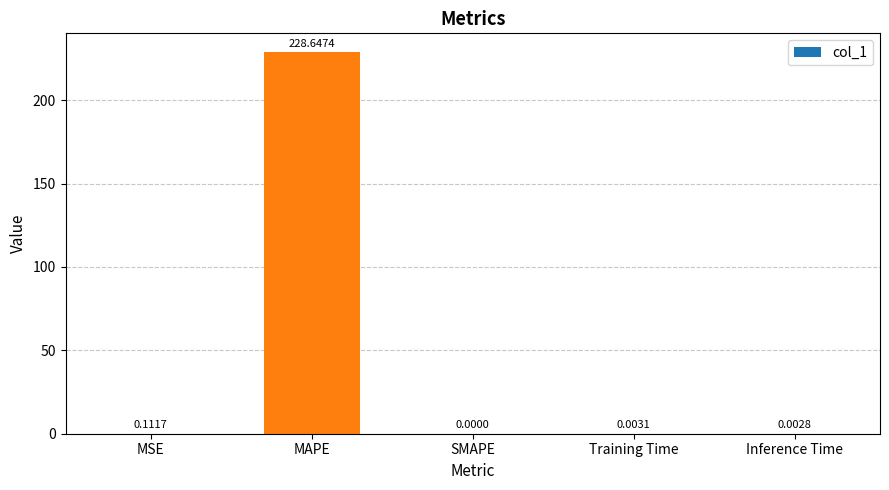

Where is the data nearest to the value 114?

MSE